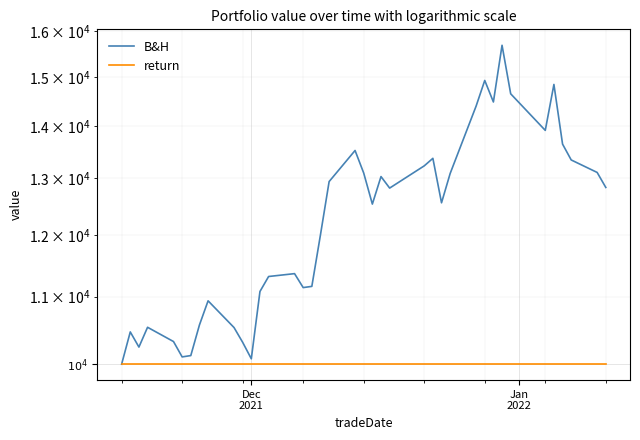

What is the value of the return point at the 24th from the left?

10000.0